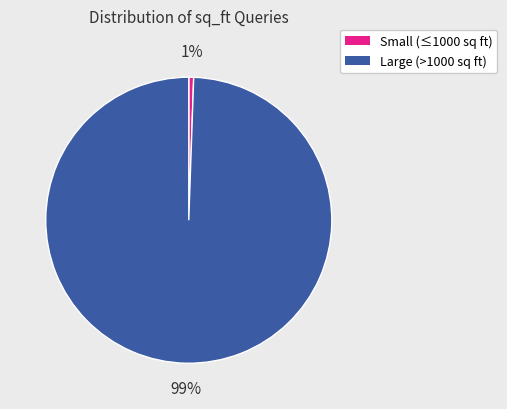

To the nearest percent, what is the average slice percentage?

50%